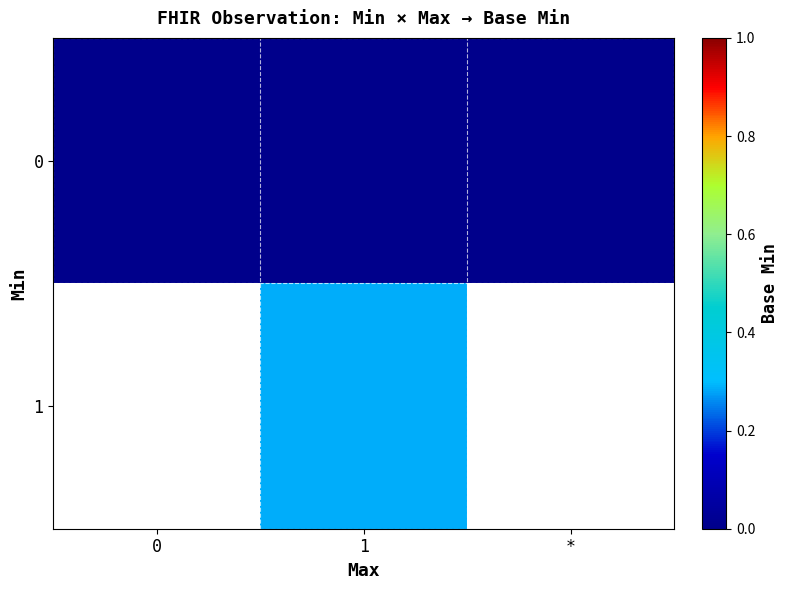

At how many categories does at least one series exceed 0?

1